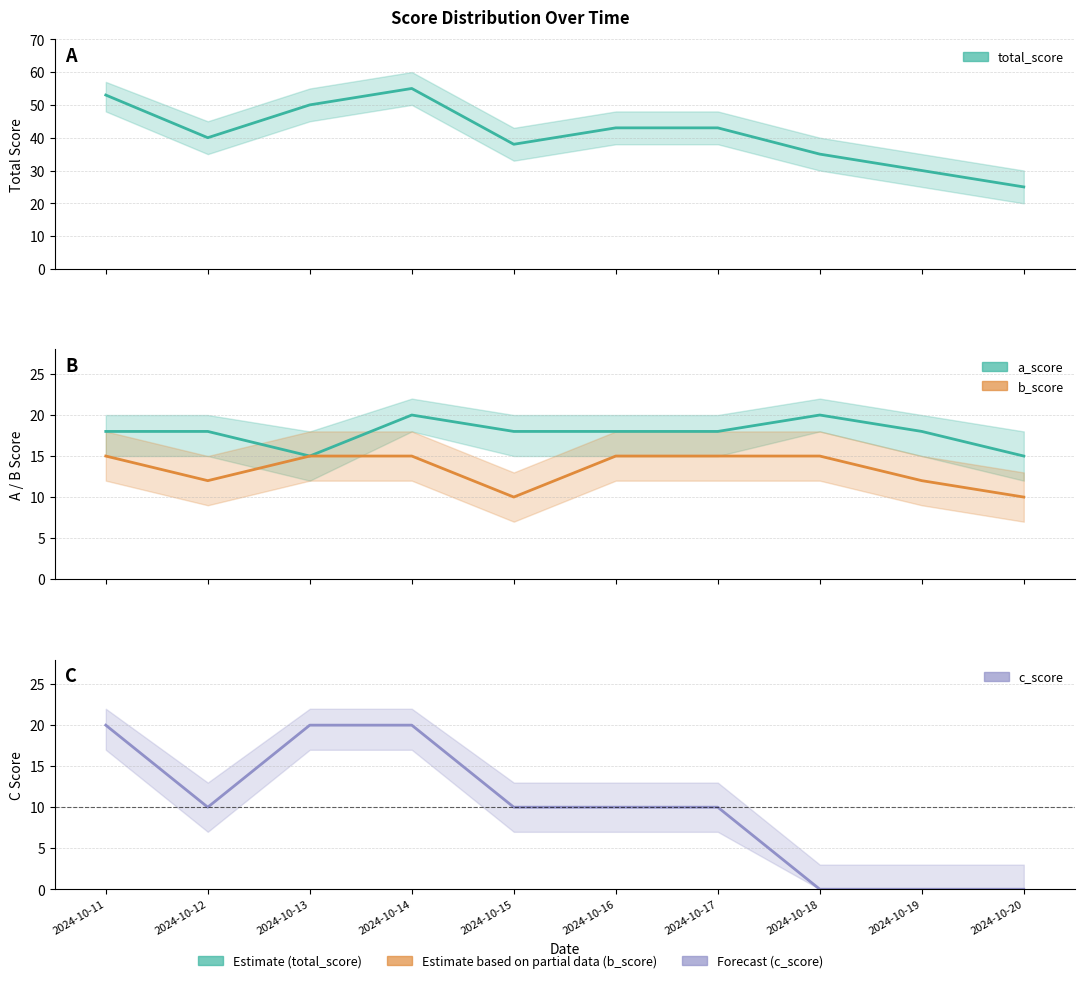

How many data points in c_score are above 10?

3